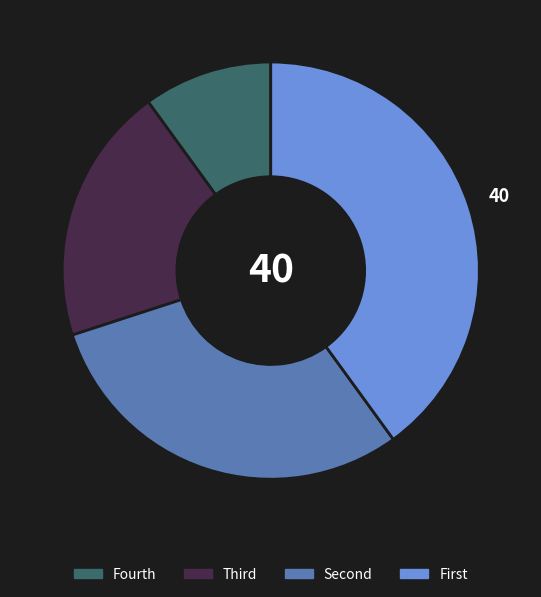

Is there any slice that represents more than half of the pie?

No